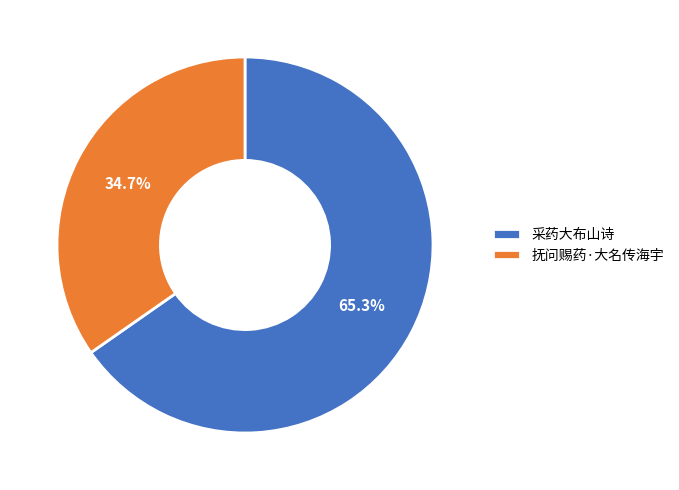

Which slice is the largest?

采药大布山诗